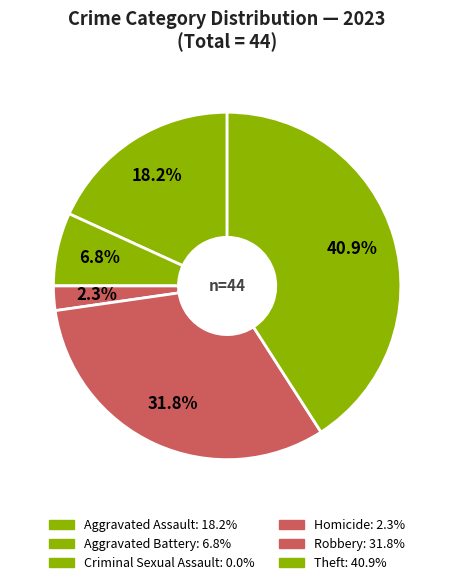

Is there a majority slice in this chart?

No